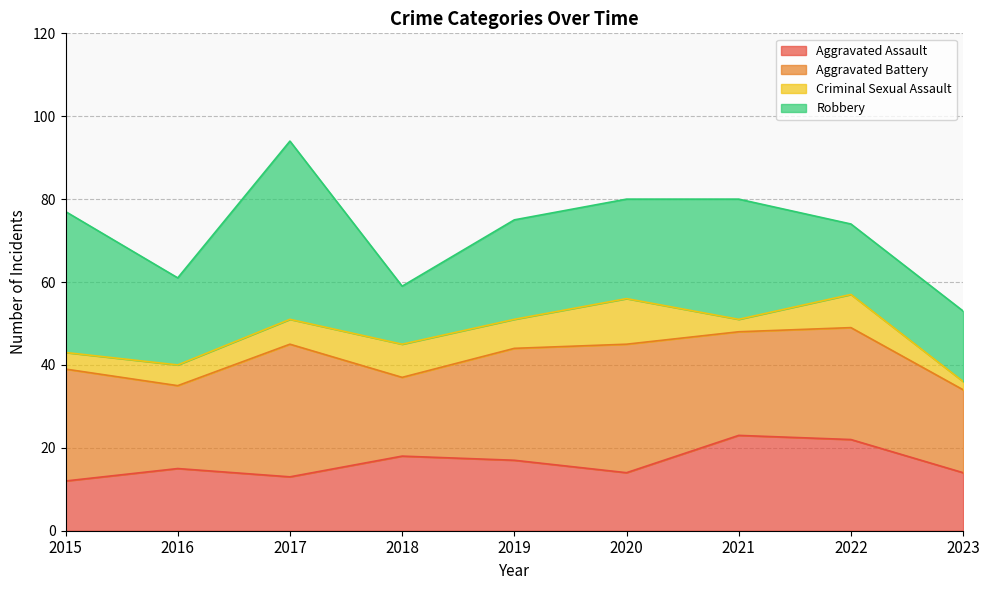

Rank the series at 2023 from highest to lowest value.

Aggravated Battery, Robbery, Aggravated Assault, Criminal Sexual Assault